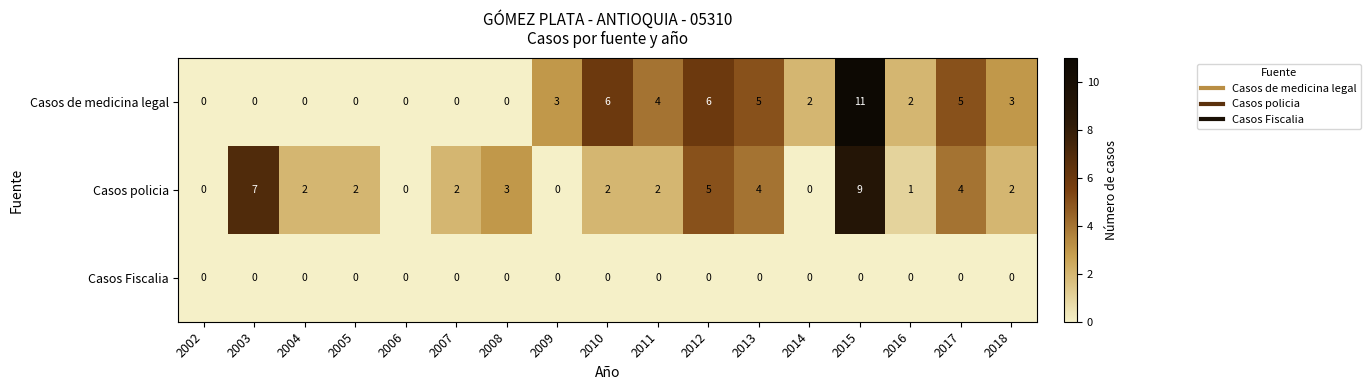

What is the difference between the second highest and second lowest values in the Casos de medicina legal series?

6